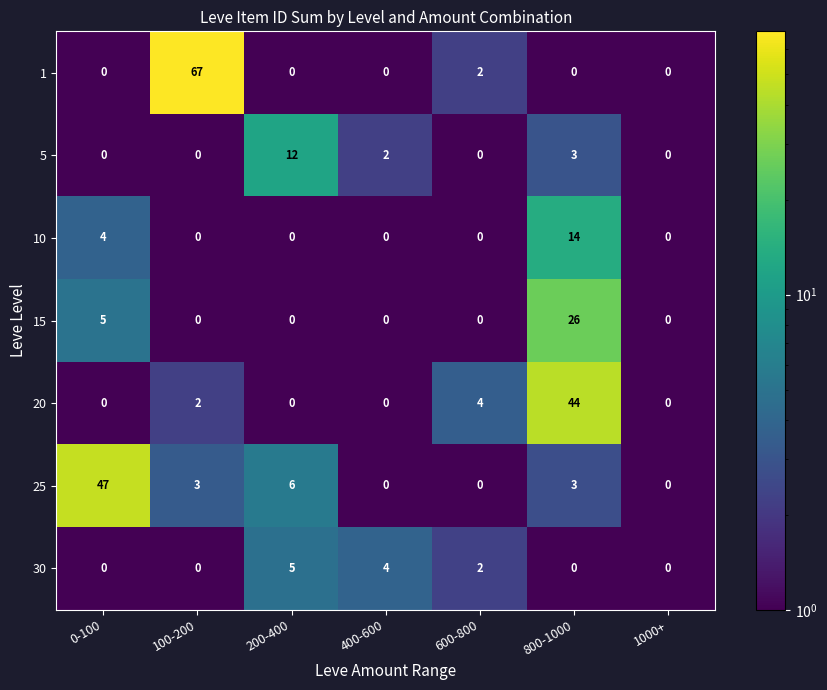

What is the average value of the 1 series?

10